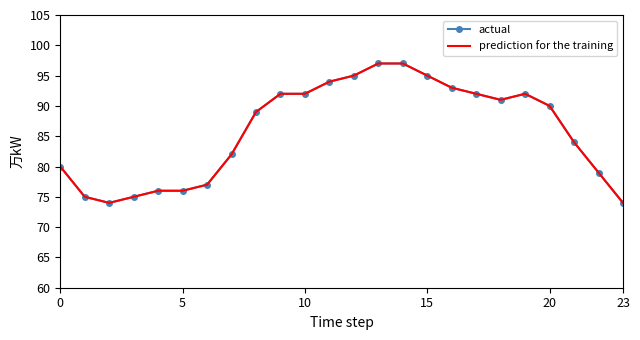

What is the label of the 4th point from the right?

20